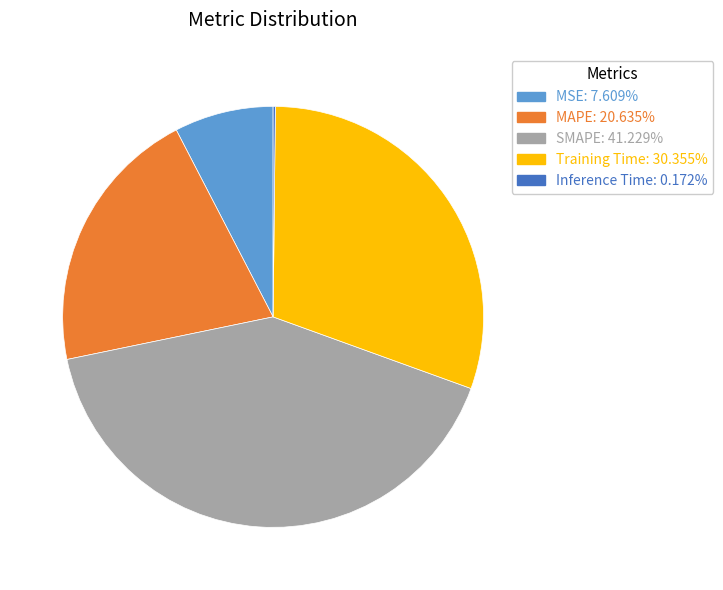

Does MSE: 7.609% account for over 50% of the chart?

No